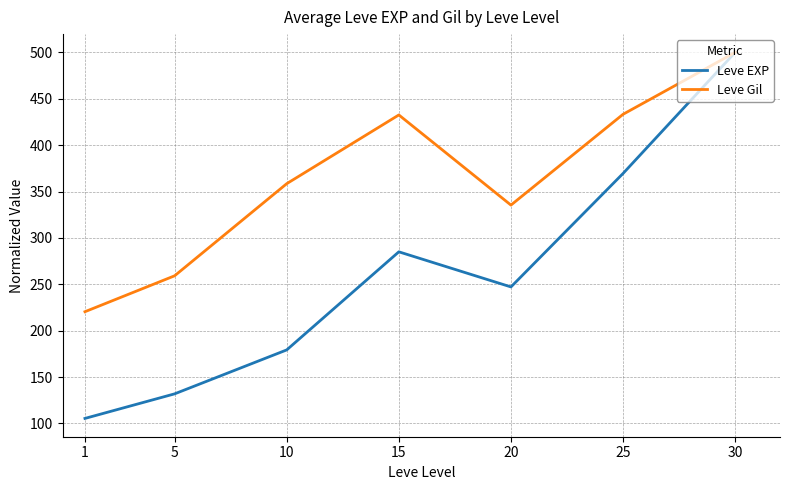

True or false: Leve Gil has a value of 220.5 at 1.

True